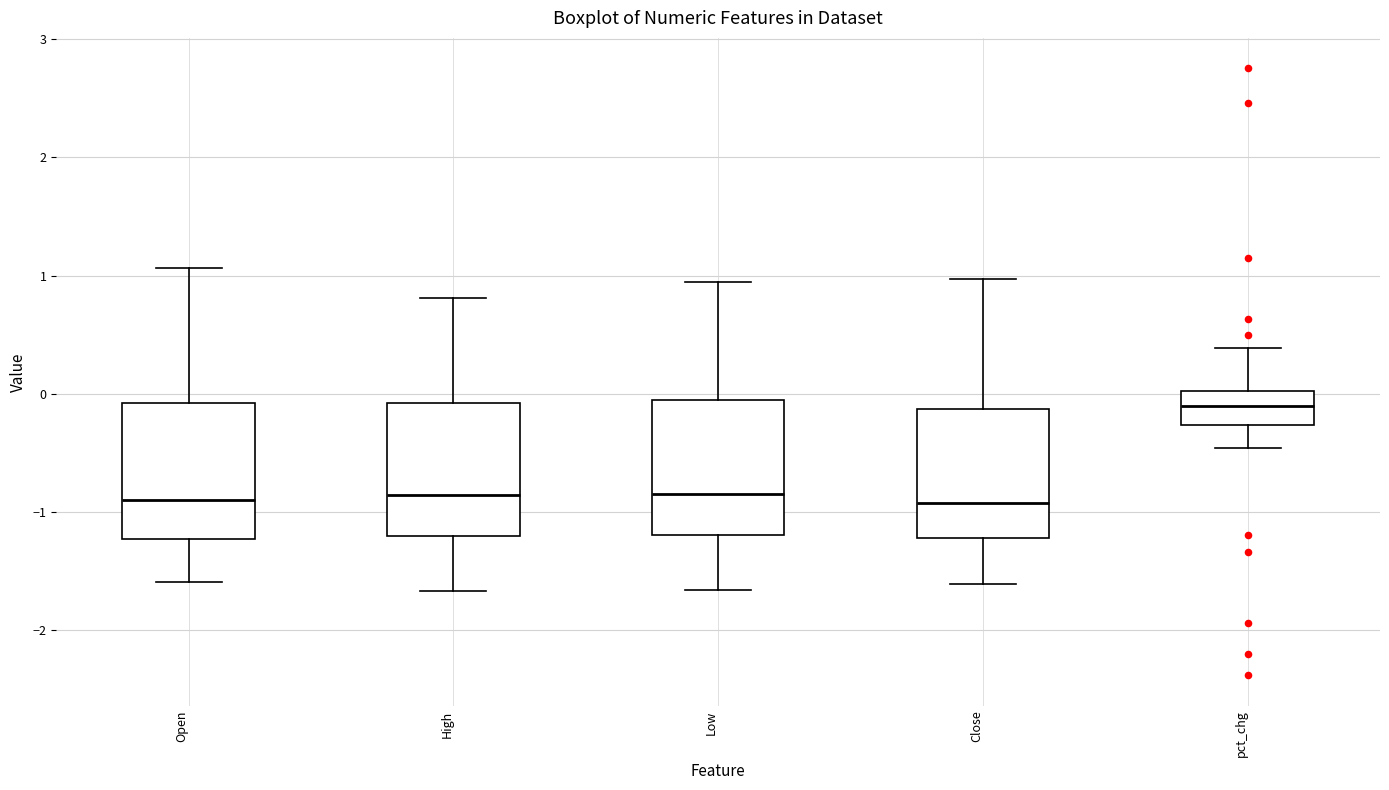

Reading left to right, read every box against the y-axis: the position of its median line, the range the box covers, and the ends of its whiskers. The values are not printed on the chart, so give them approximately, as read against the axis.

Open: median -0.9, box -1.2 to -0.1, whiskers -1.6 to 1.1
High: median -0.9, box -1.2 to -0.1, whiskers -1.7 to 0.8
Low: median -0.8, box -1.2 to -0.1, whiskers -1.7 to 0.9
Close: median -0.9, box -1.2 to -0.1, whiskers -1.6 to 1.0
pct_chg: median -0.1, box -0.3 to 0.0, whiskers -0.5 to 0.4